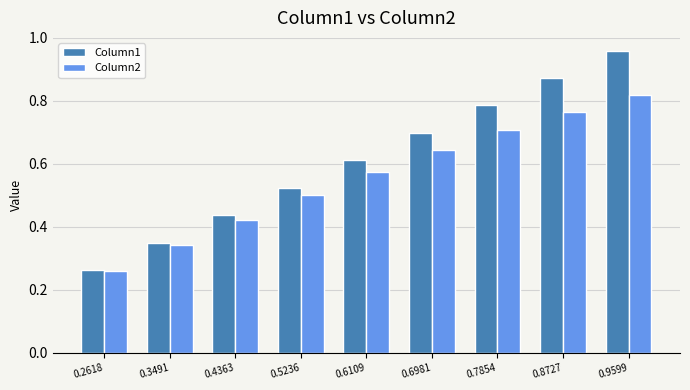

Which series has the widest spread of values?

Column1